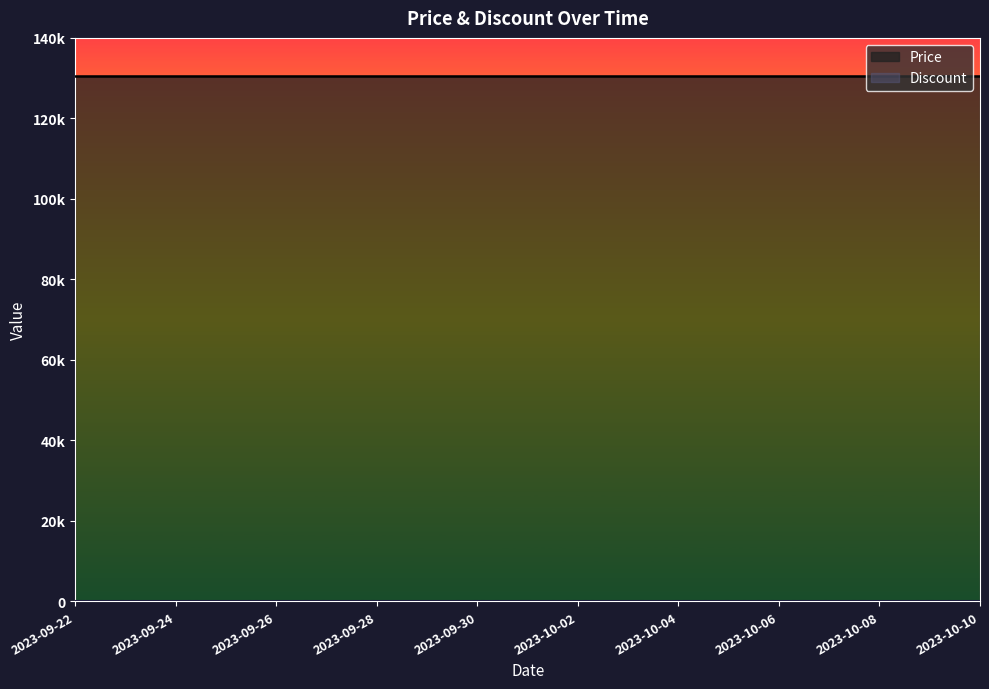

Which category has the highest value in the Discount series?

2023-09-22